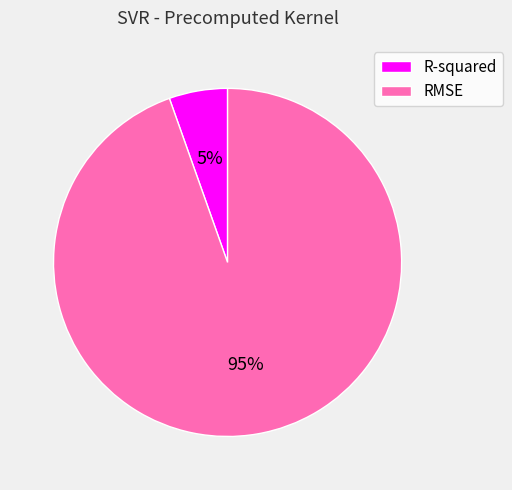

What is the largest slice in the pie chart?

RMSE